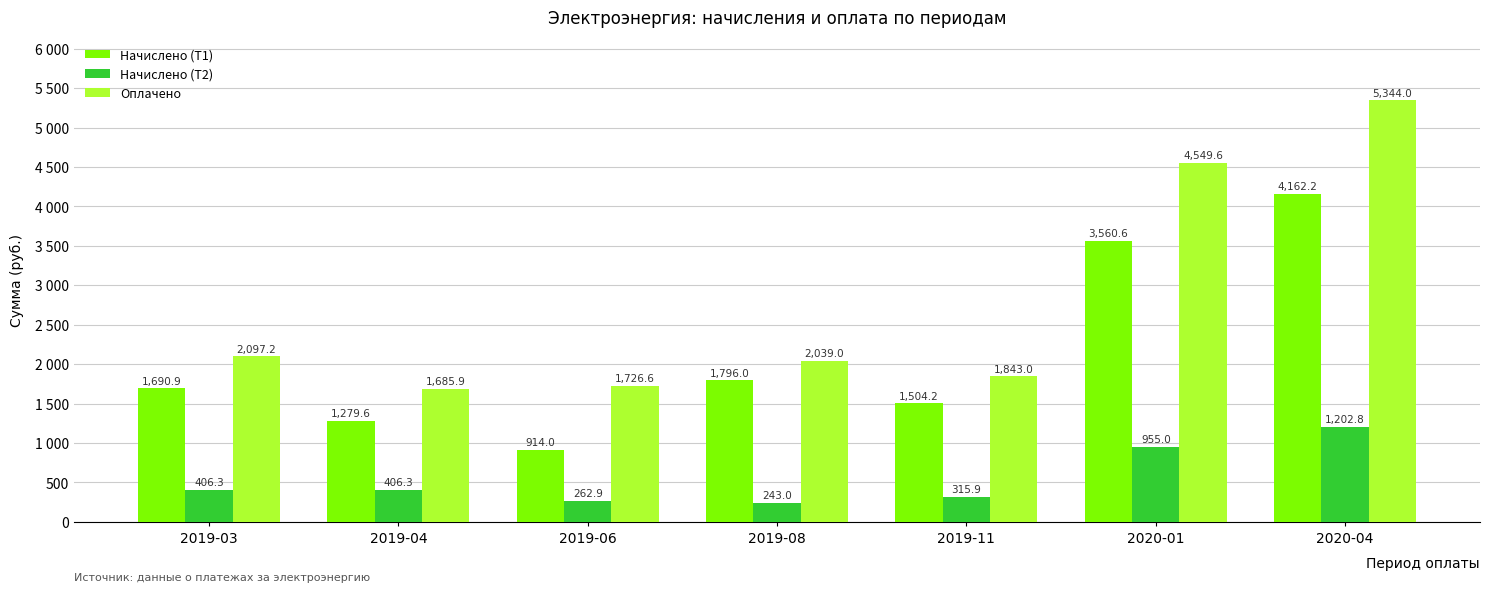

What is the minimum value for Начислено (Т1)?

914.0